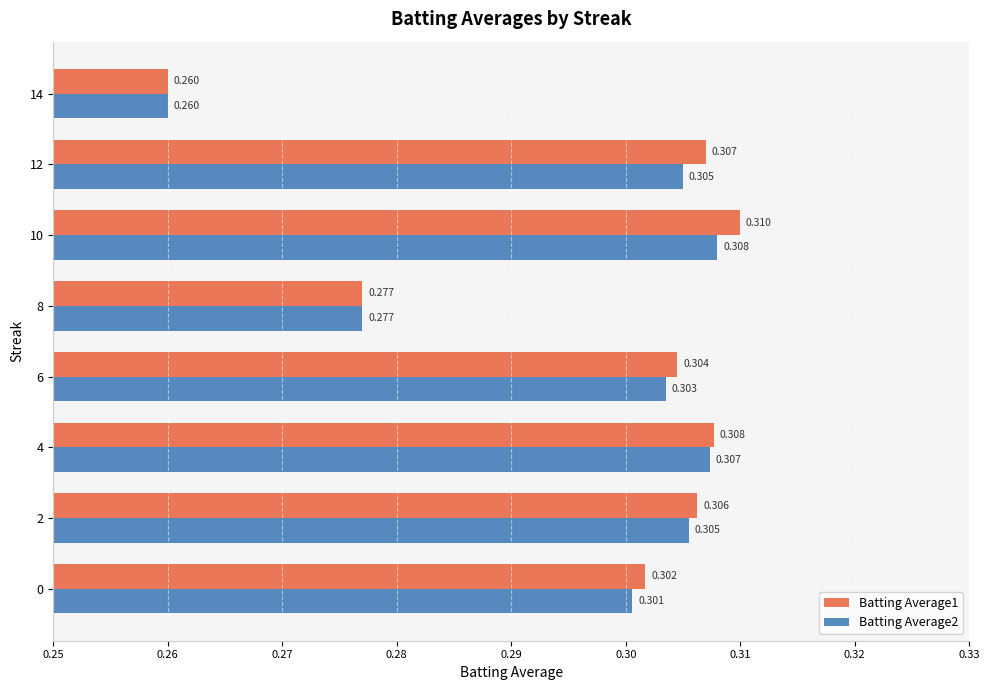

Is the value of Batting Average1 at 6 greater than the value of Batting Average2 at 14?

Yes